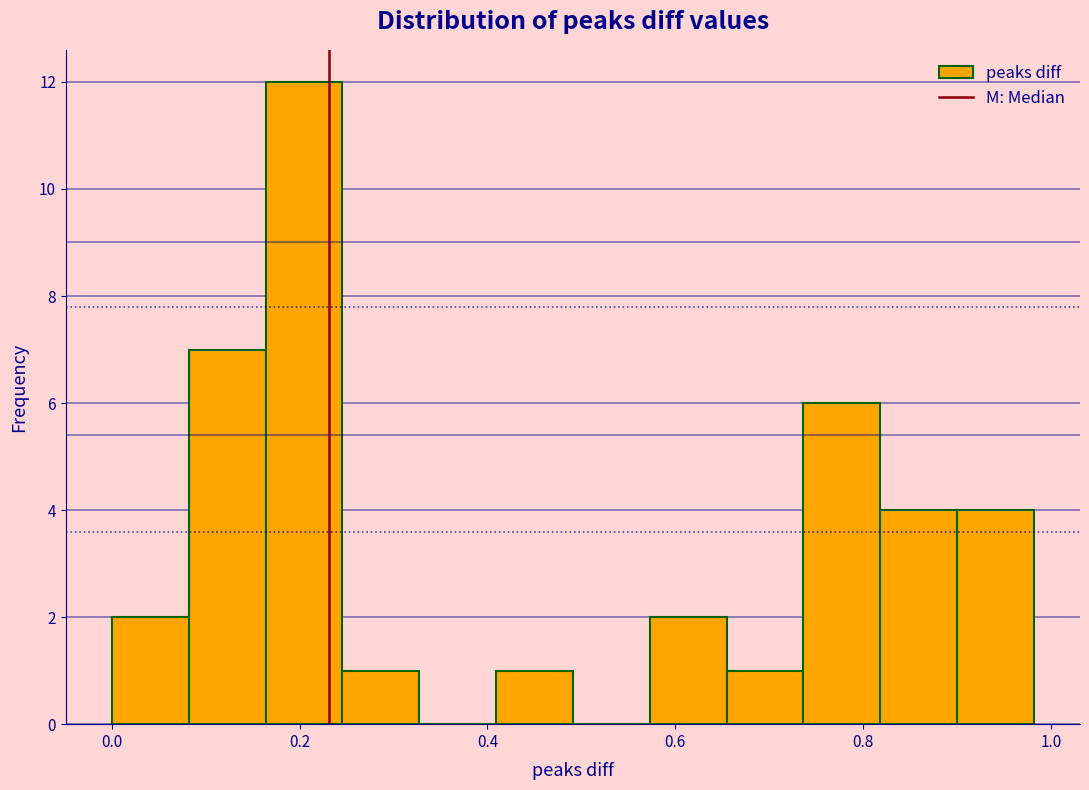

Which range on the x-axis has the tallest bar?

0.16 to 0.24